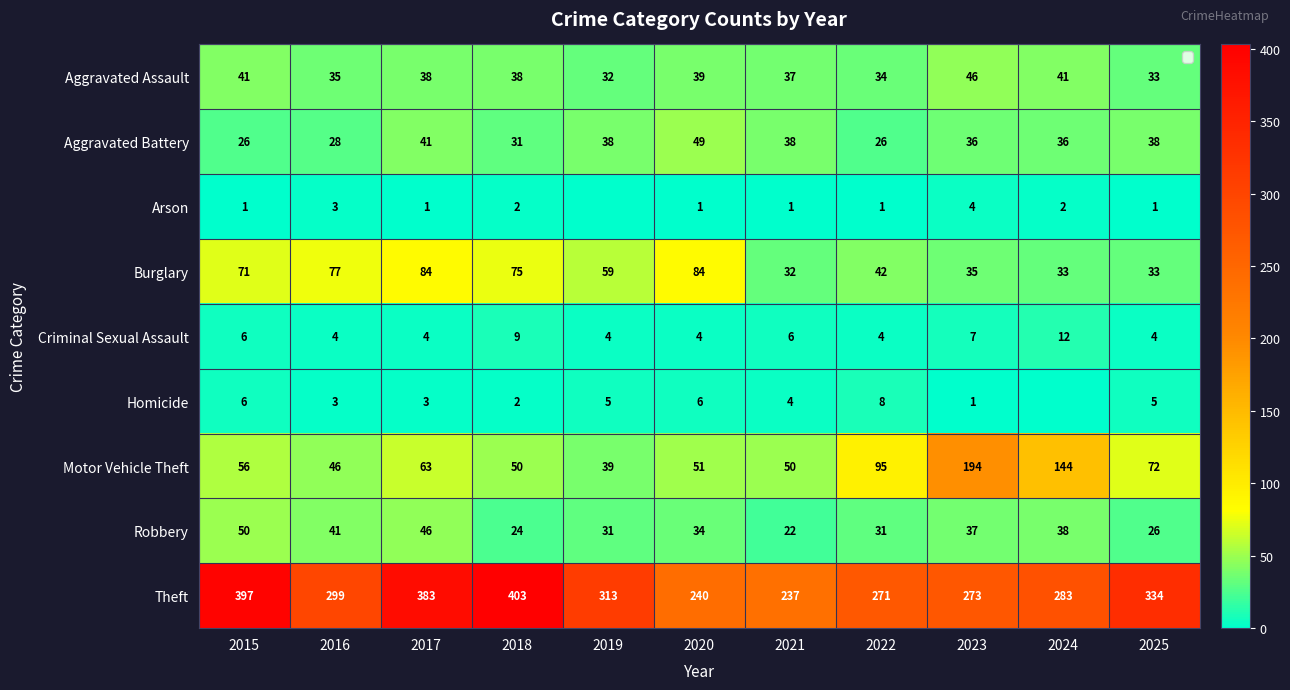

Which category has the lowest value across all series?

2019